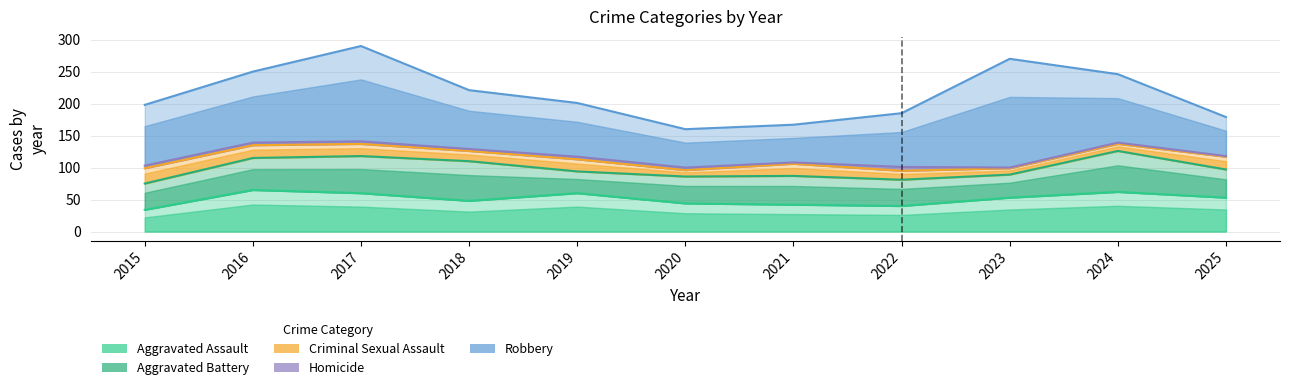

How many interior local valleys does the Homicide series have?

2